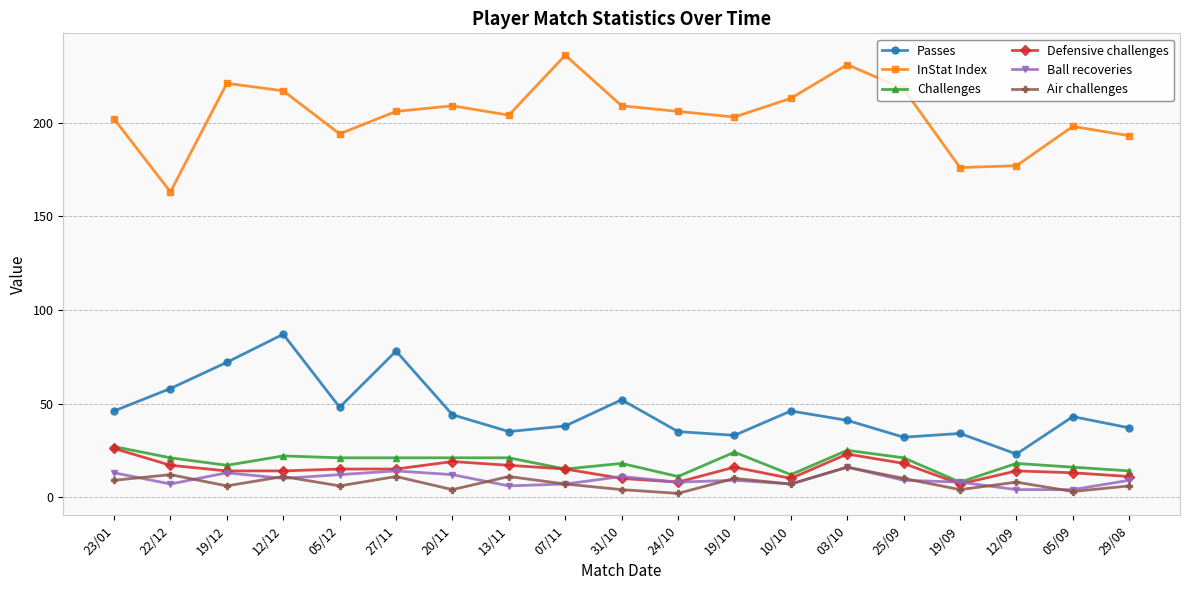

At which category does the chart reach its peak across all series?

07/11